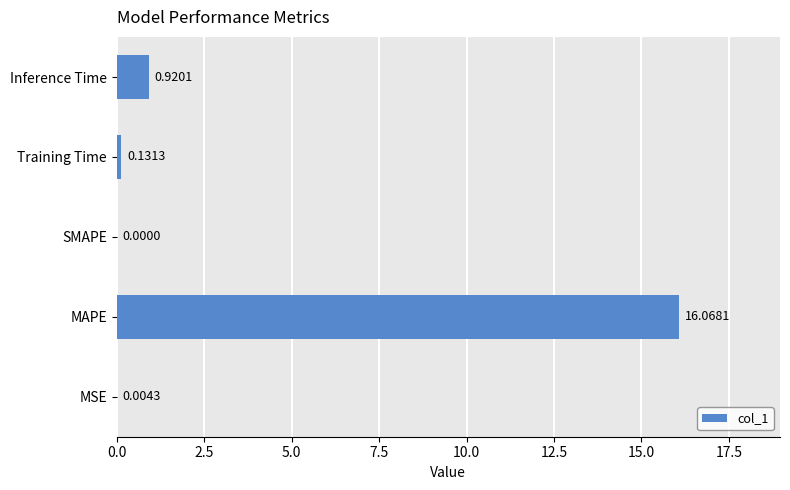

What is the sum of all values?

17.1